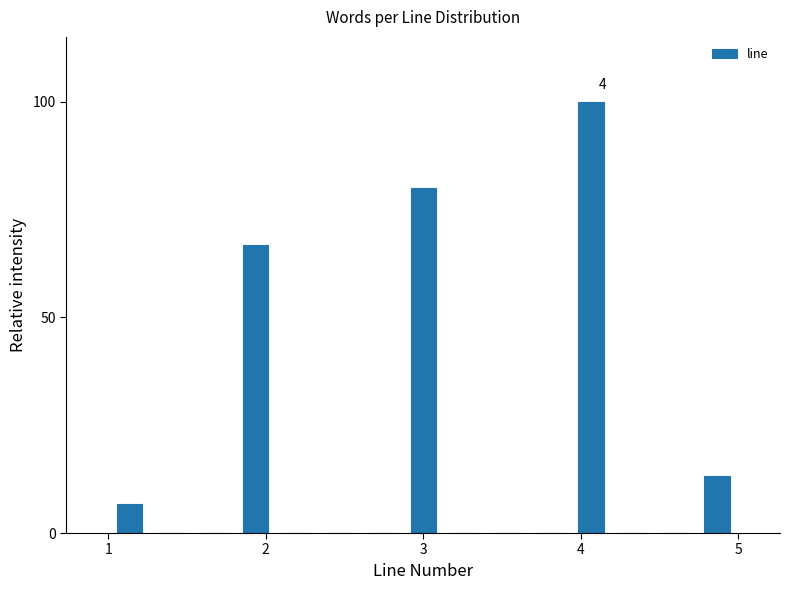

Around what value on the x-axis is the tallest bar? Give the approximate position of its centre, as read against the axis.

4.1